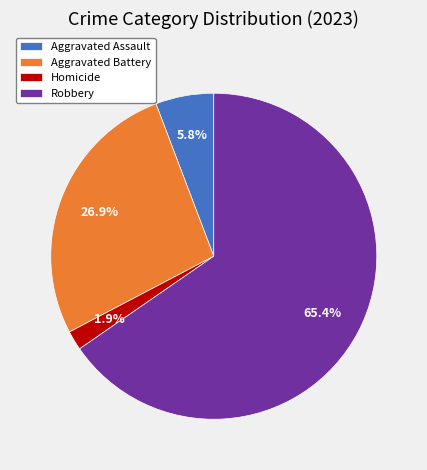

Which category has the smallest portion of the pie?

Homicide